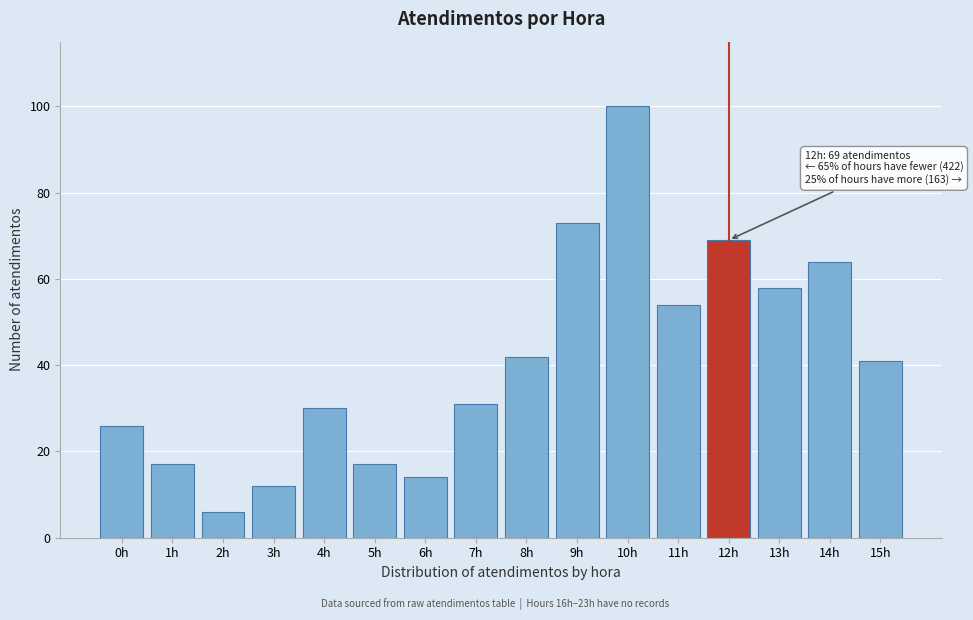

Reading right to left, extract all data points from this chart.

15h=41	14h=64	13h=58	12h=69	11h=54	10h=100	9h=73	8h=42	7h=31	6h=14	5h=17	4h=30	3h=12	2h=6	1h=17	0h=26